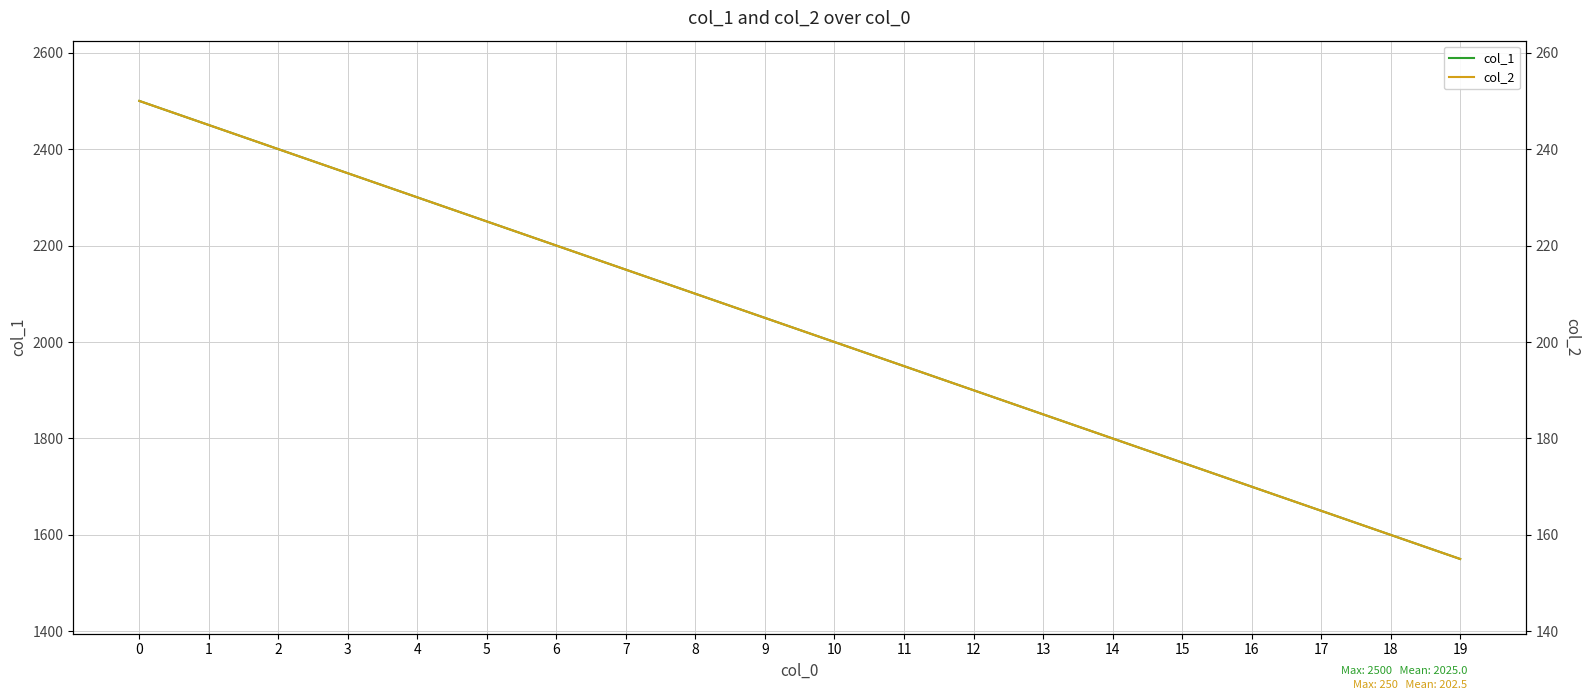

True or false: col_2 and col_1 cross at least once.

False